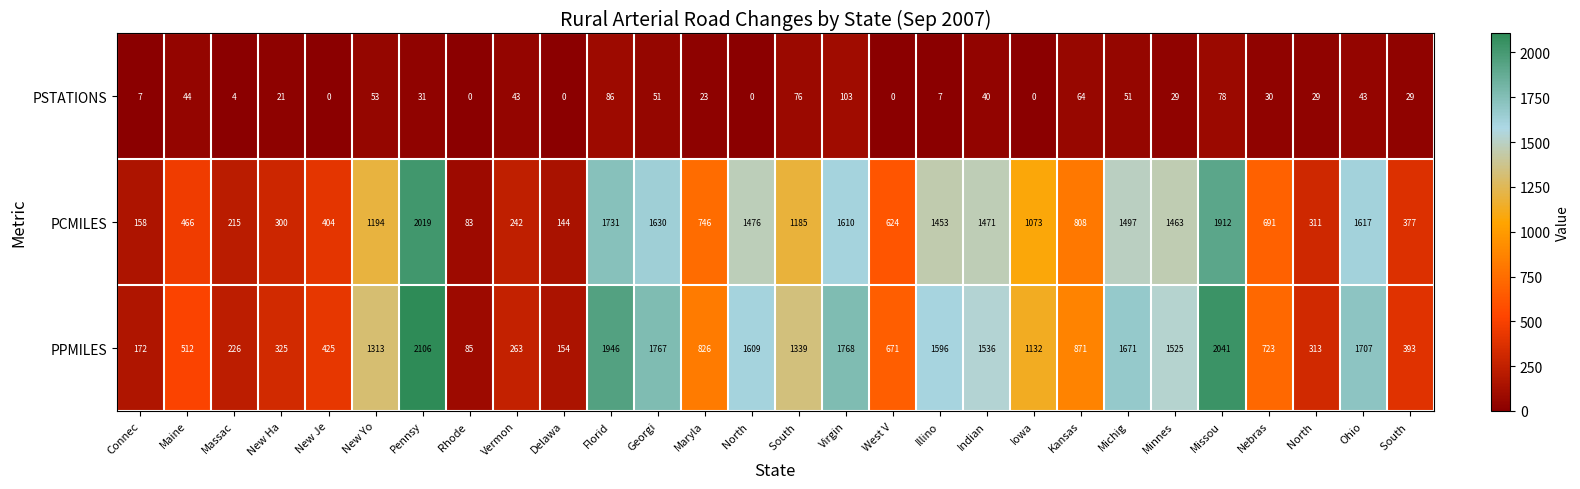

Count the number of data series in this chart.

3